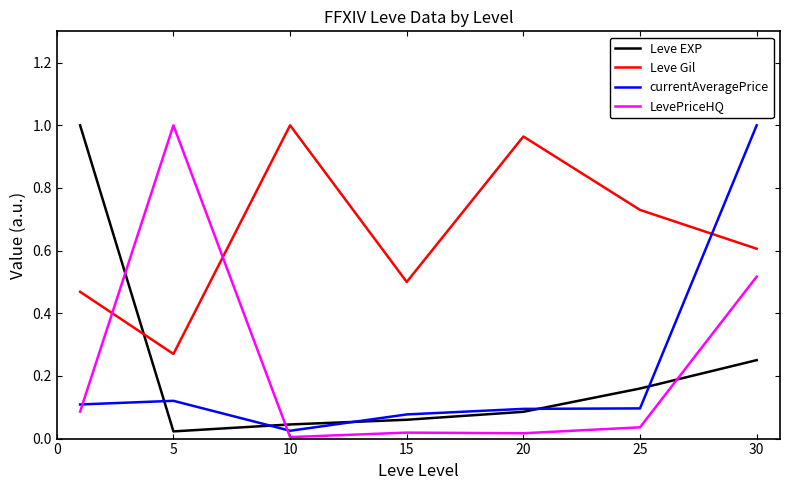

How many times do Leve EXP and Leve Gil cross each other?

1